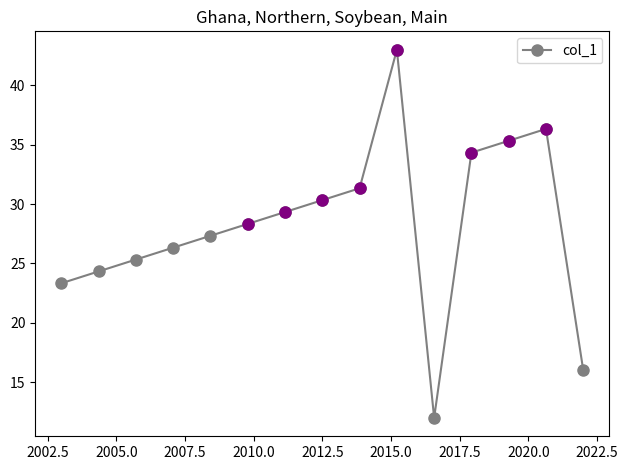

Reading left to right, transcribe all the data shown in this chart.

23.3	24.3	25.3	26.3	27.3	28.3	29.3	30.3	31.3	43.0	12.0	34.3	35.3	36.3	16.0